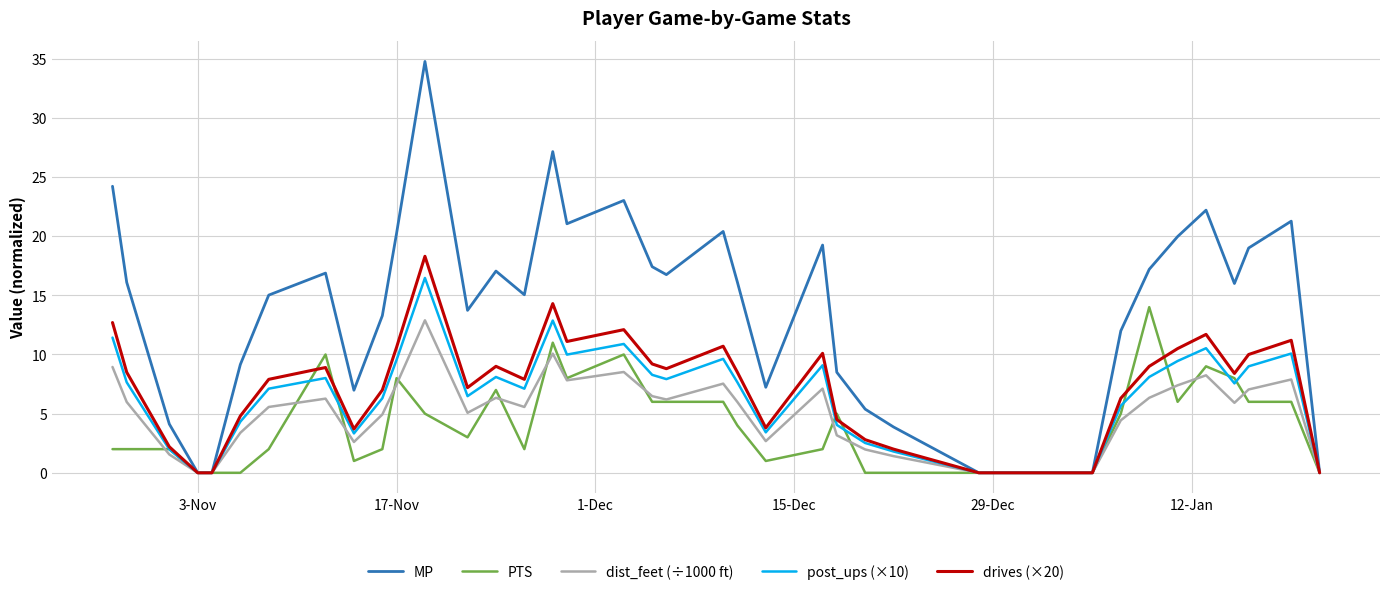

Which series has the largest range (max minus min)?

MP